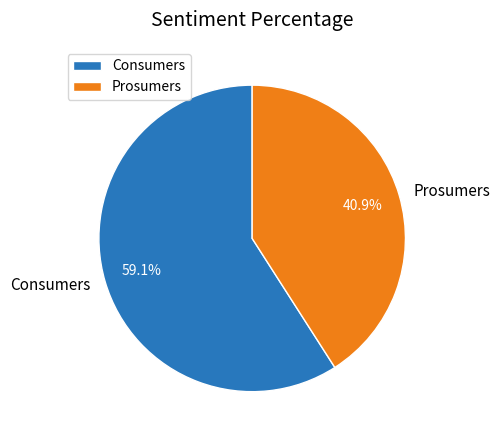

To the nearest percent, what is the average slice percentage?

50%